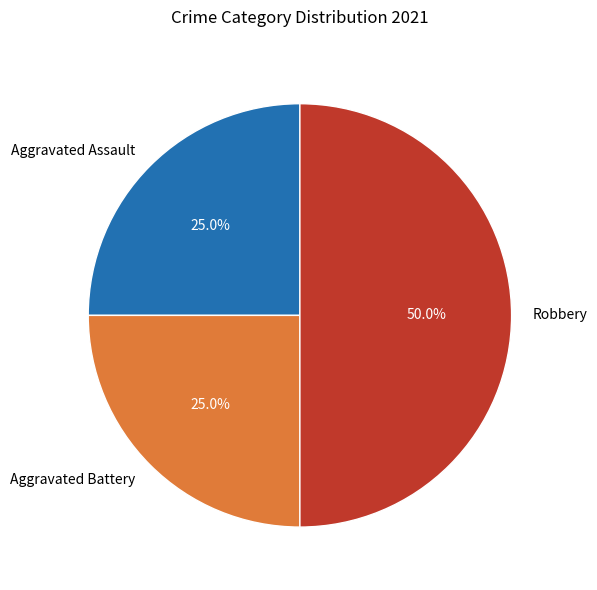

How many slices are in this pie chart?

3